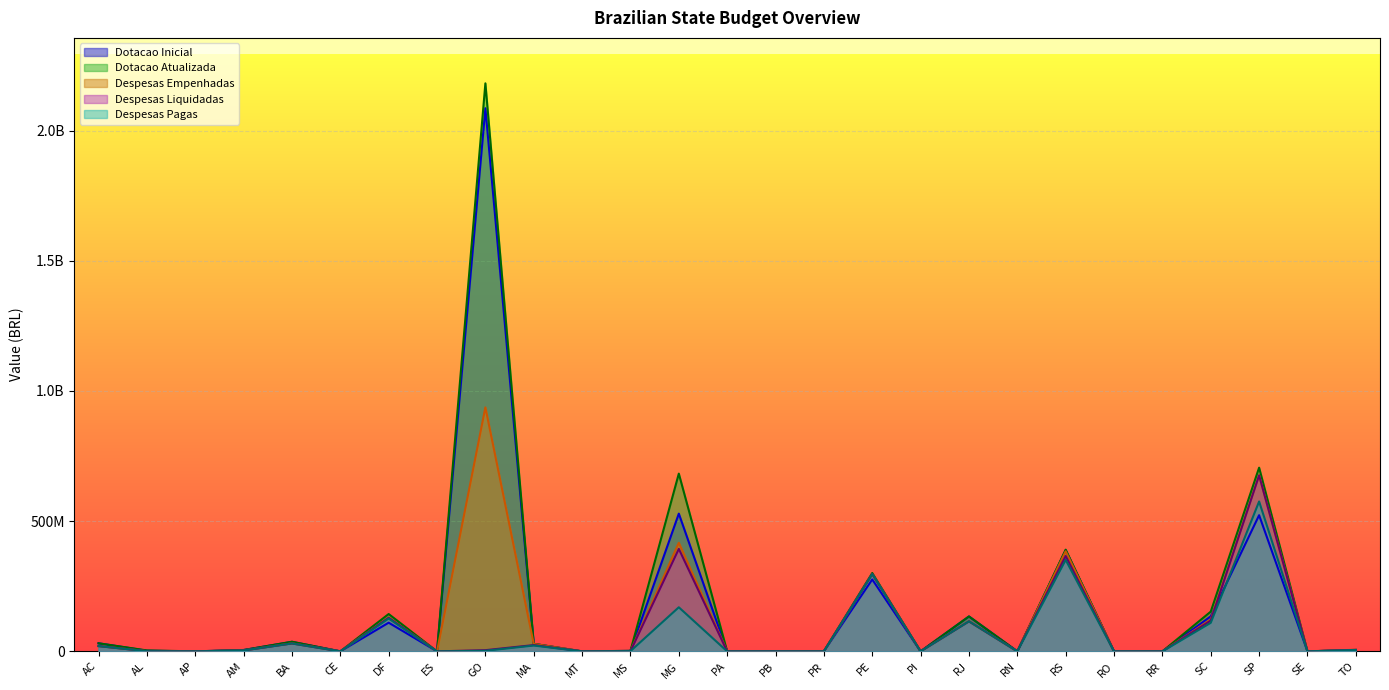

What is the maximum value shown in the chart?

2181151000.0